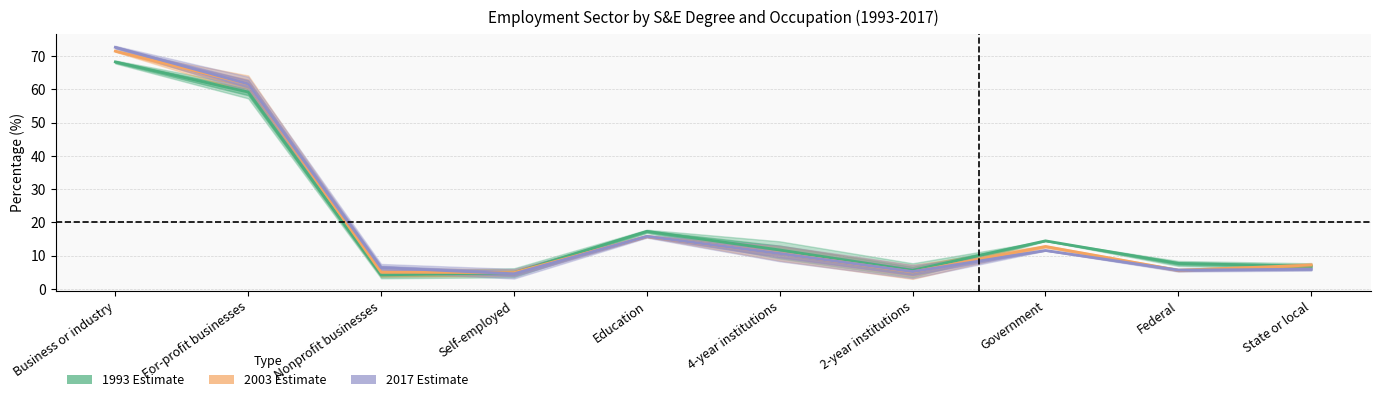

At which category is the sum across all series the highest?

Business or industry